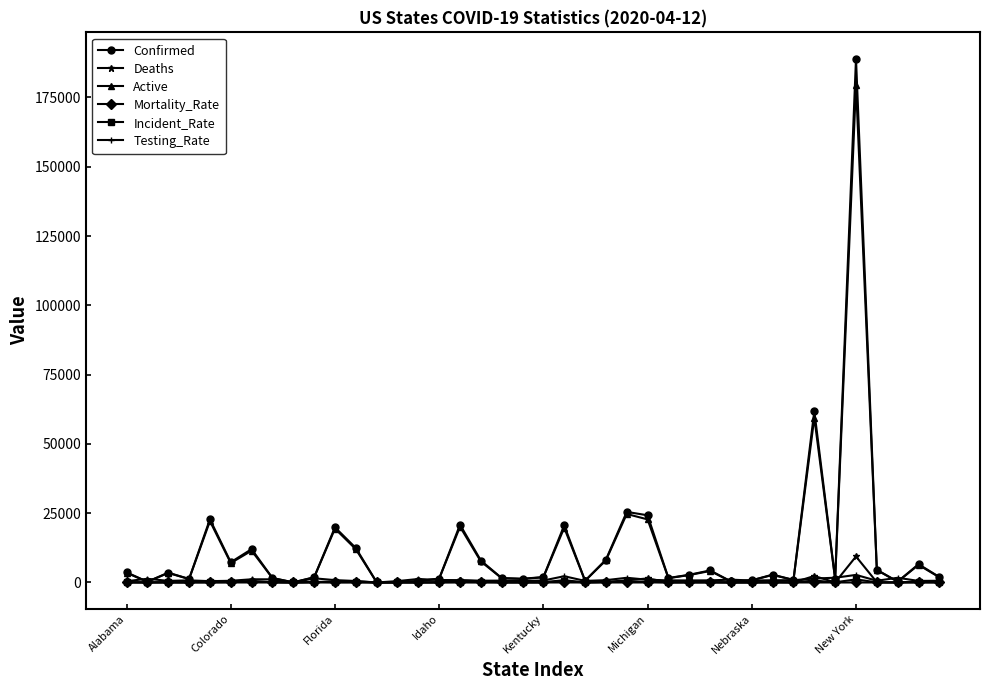

Which series has the widest spread of values?

Confirmed